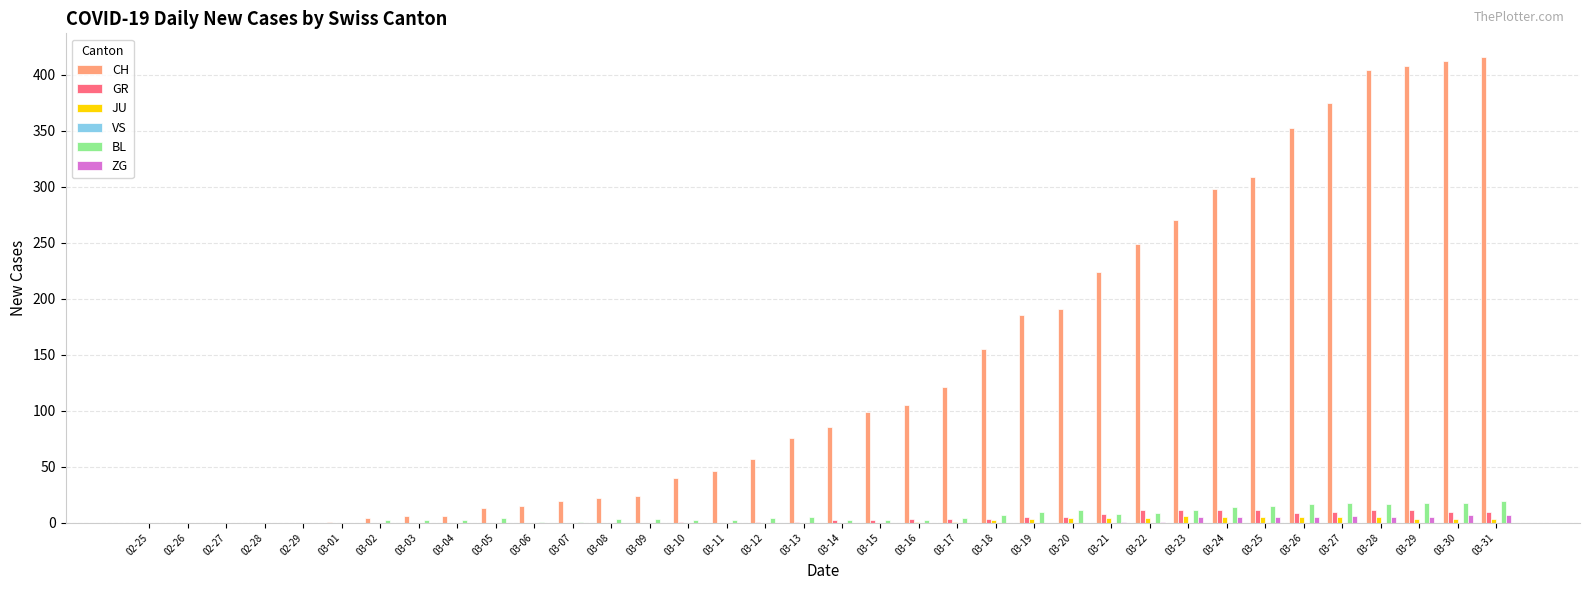

Is it true that GR equals 9 at 03-26?

True